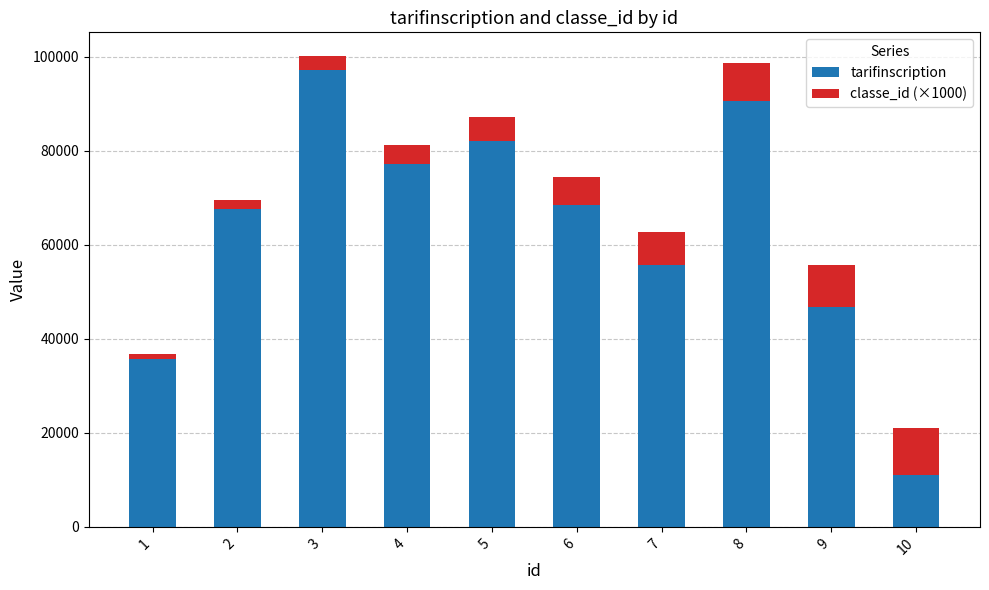

Reading left to right, what are the values for tarifinscription?

35796	67557	97221	77160	82208	68438	55759	90691	46684	11085